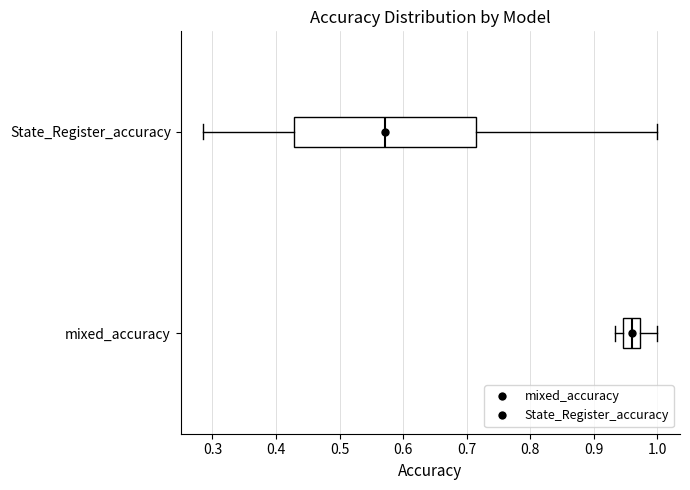

Where is the right edge of the box for mixed_accuracy on the x-axis? The values are not printed on the chart, so give them approximately, as read against the axis.

0.97